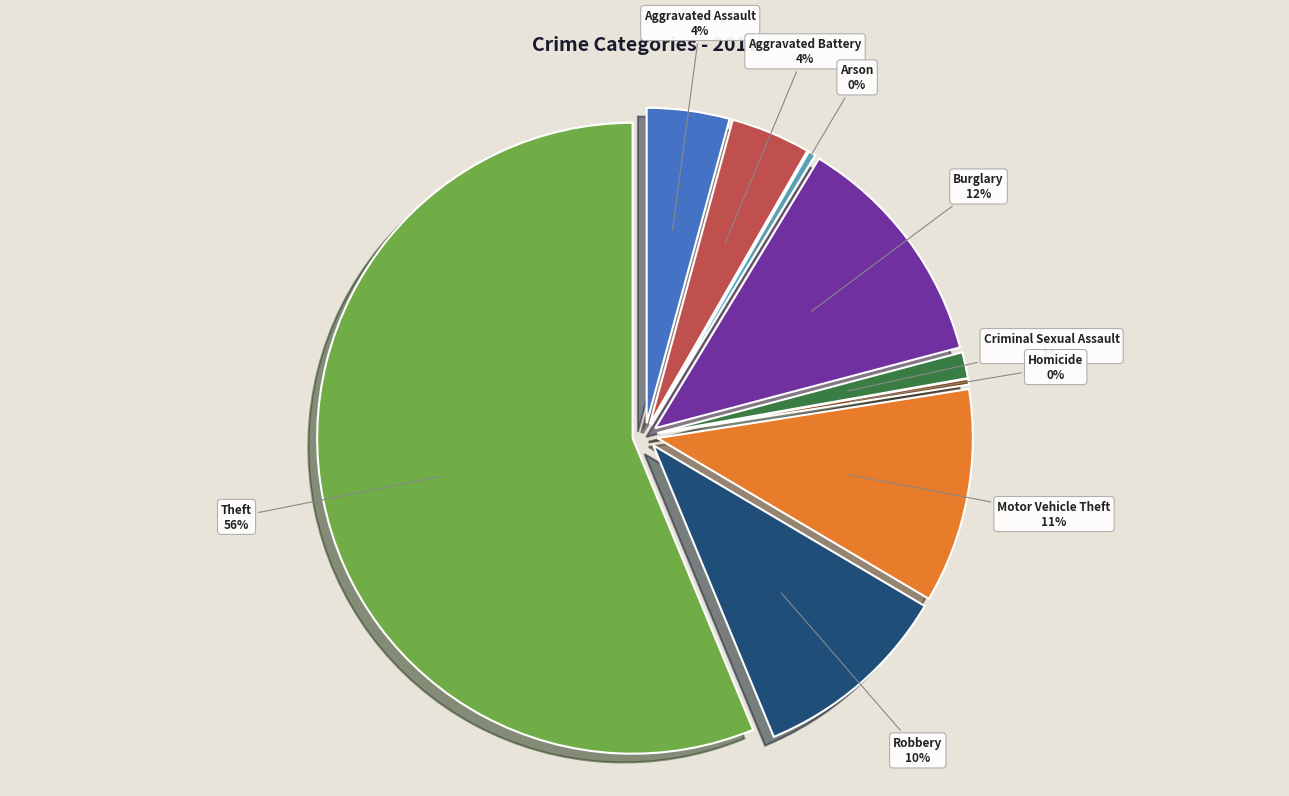

How many slices are in this pie chart?

9